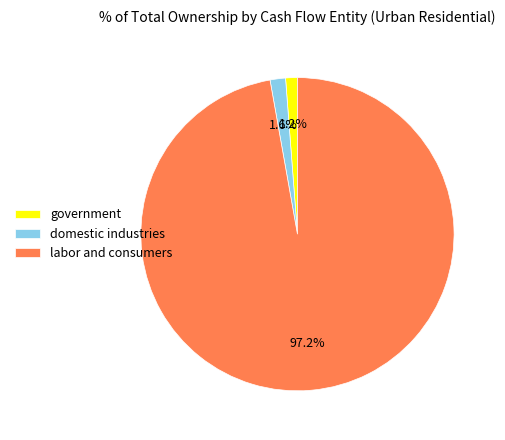

Which slice is the largest?

labor and consumers